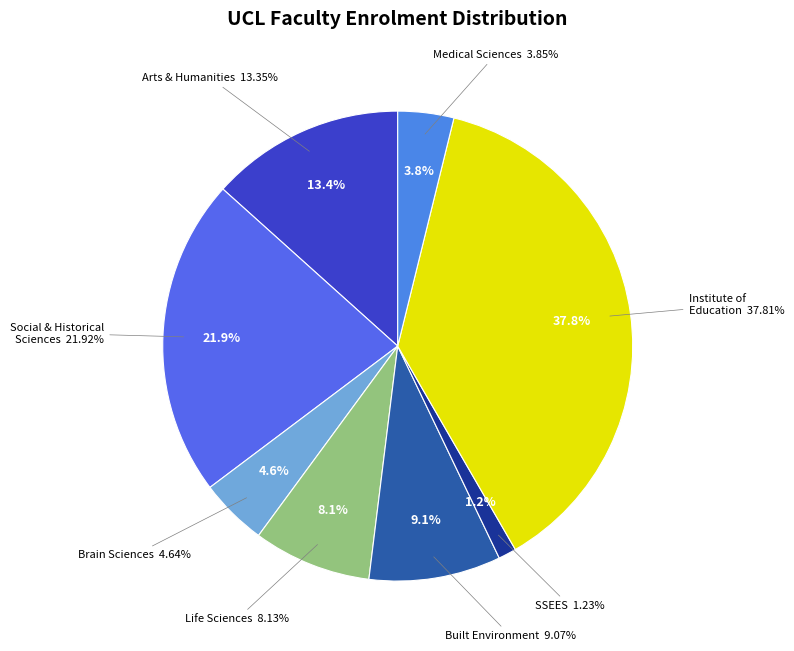

To the nearest percent, what is the difference between the Faculty of Medical Sciences and Faculty of Social and Historical Sciences slice percentages?

18%